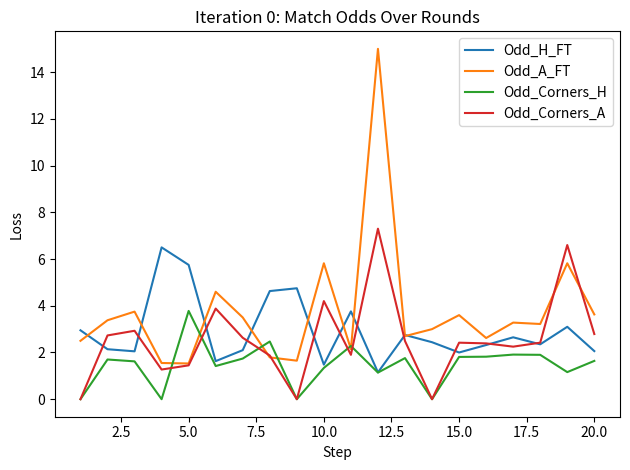

What is the greatest value displayed?

15.0